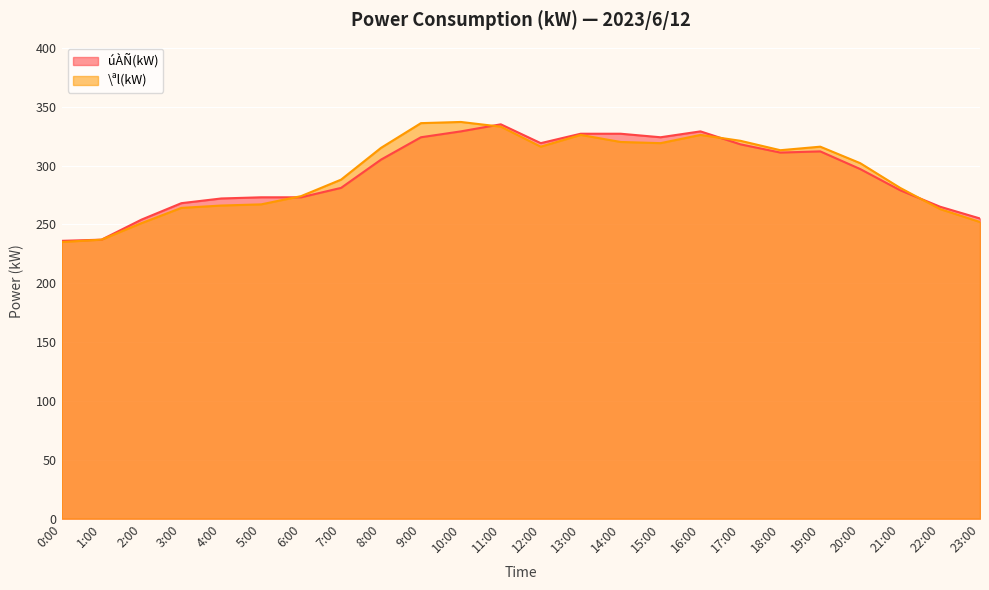

What is the approximate value of úÀÑ(kW) at 14:00?

327